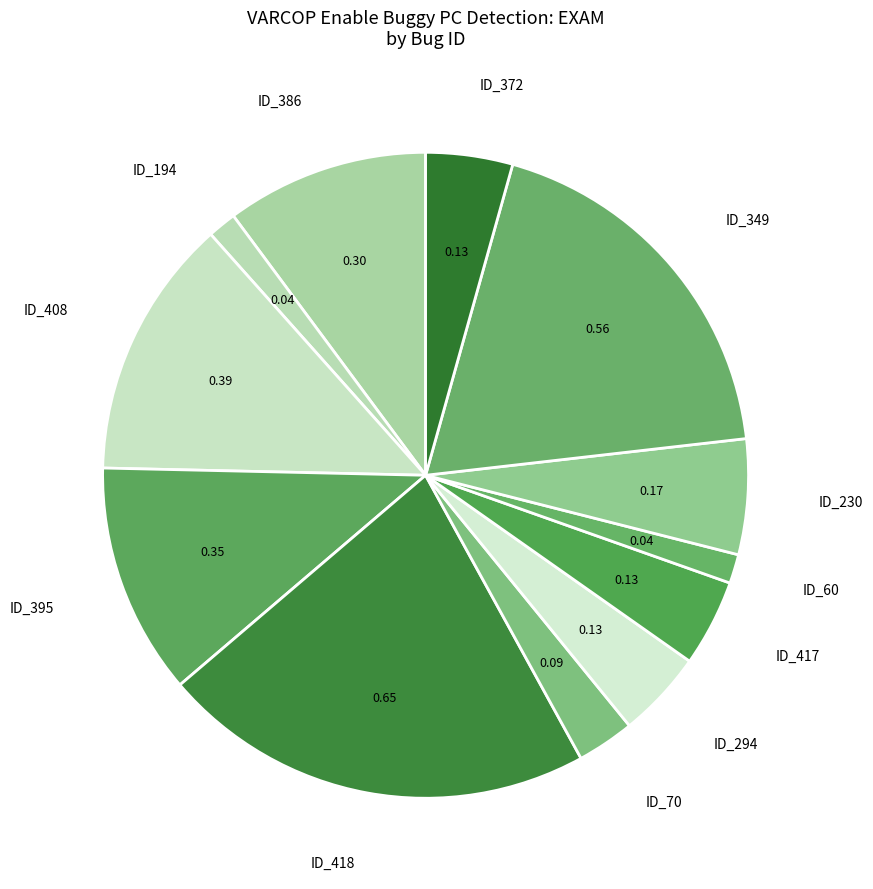

Count the number of slices in the pie.

12